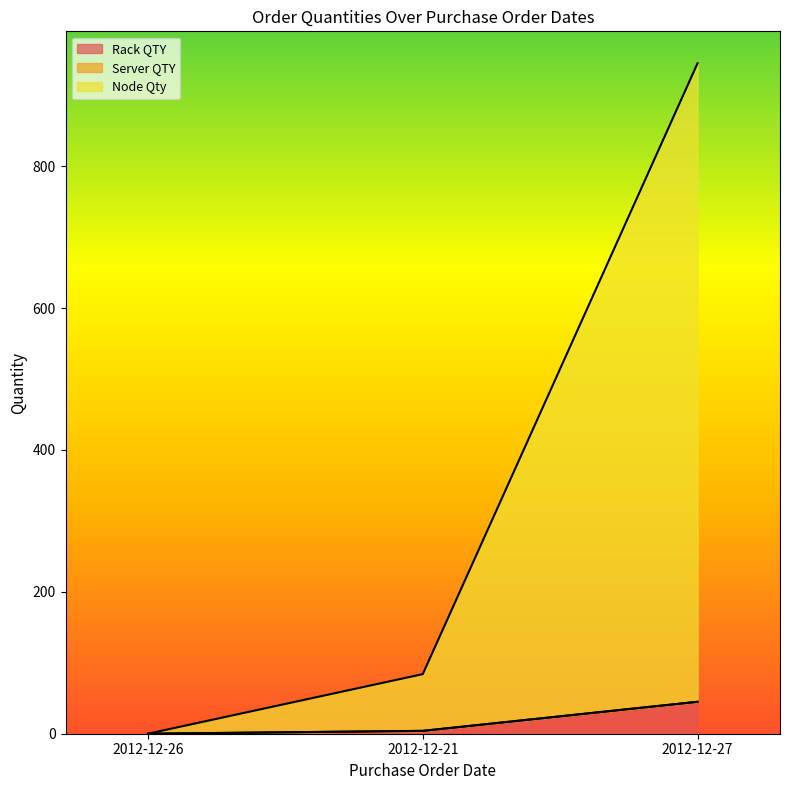

What position from the right is 2012-12-26?

3